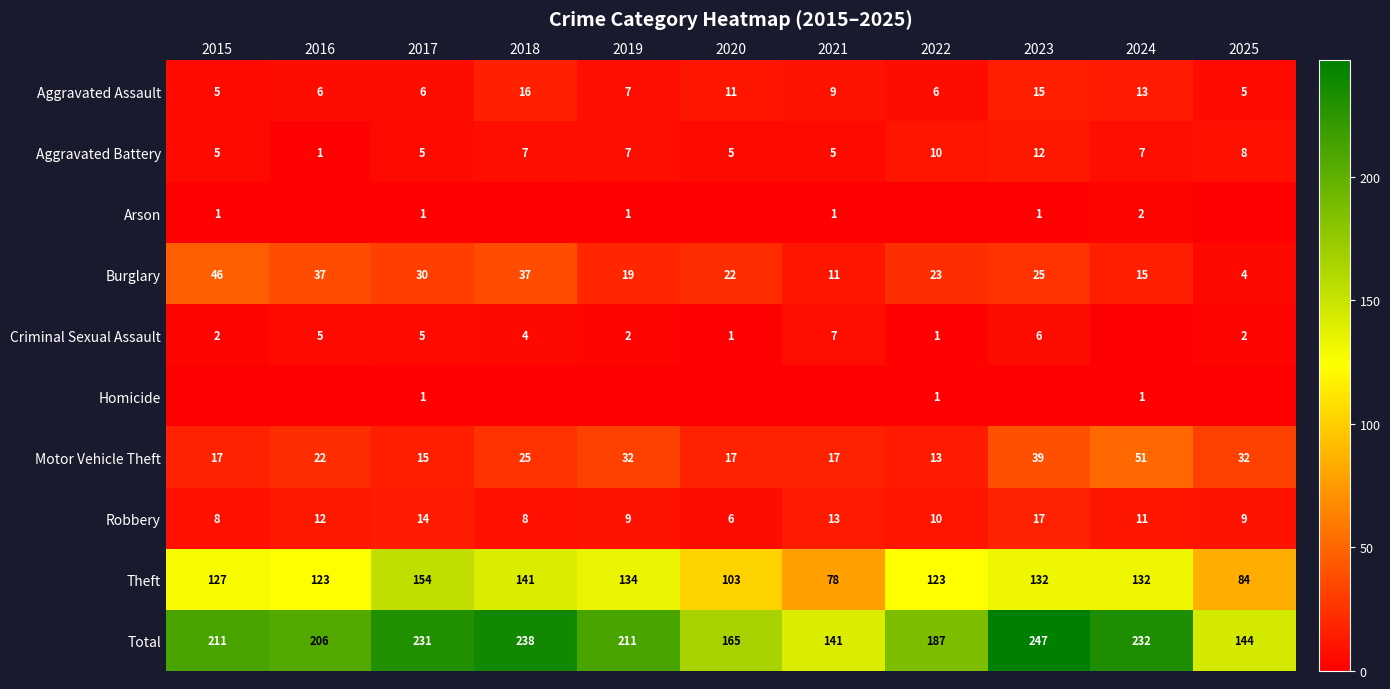

The value of Total at 2024 is 232. True or false?

True